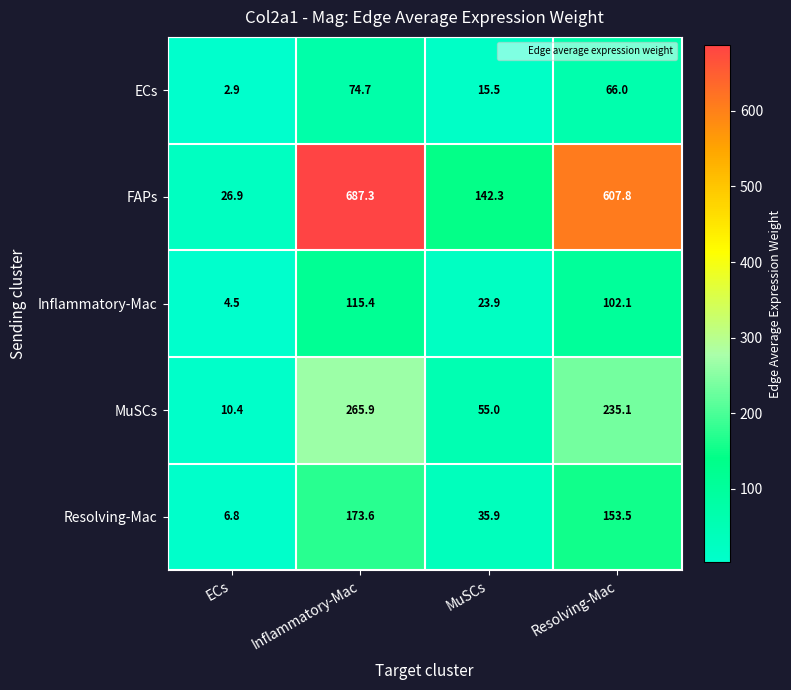

Reading left to right, transcribe all the data shown in this chart.

ECs: 2.9	74.7	15.5	66.0
FAPs: 26.9	687.3	142.3	607.8
Inflammatory-Mac: 4.5	115.4	23.9	102.1
MuSCs: 10.4	265.9	55.0	235.1
Resolving-Mac: 6.8	173.6	35.9	153.5